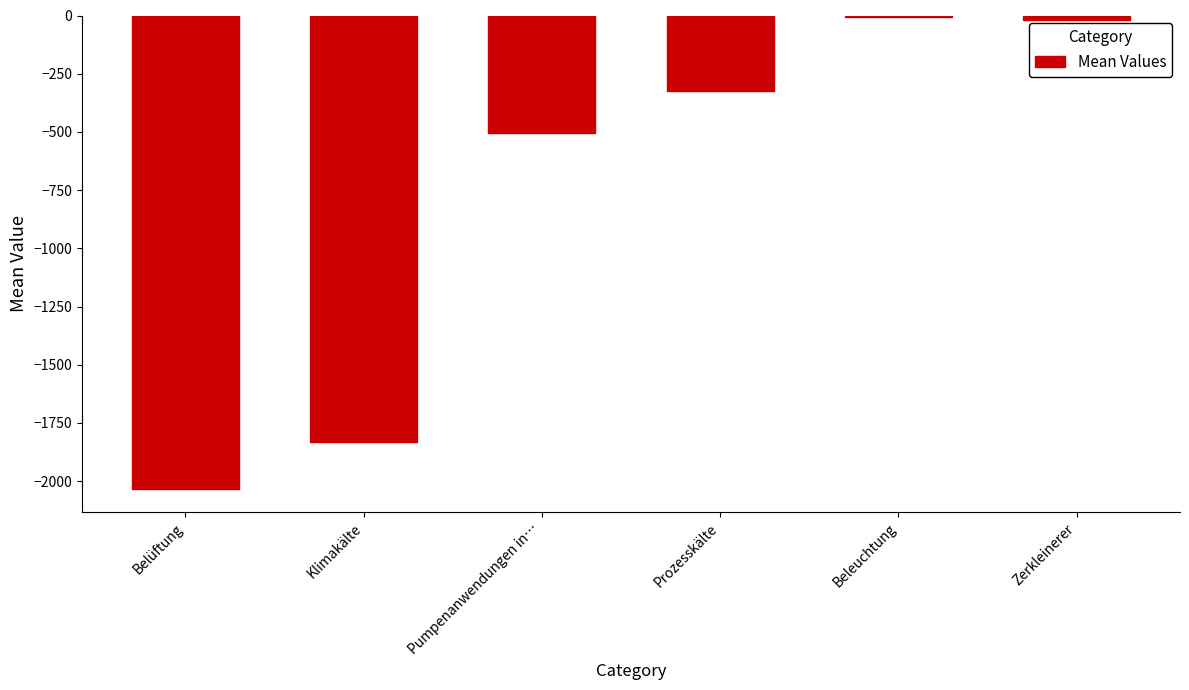

What position from the right is Klimakälte?

5